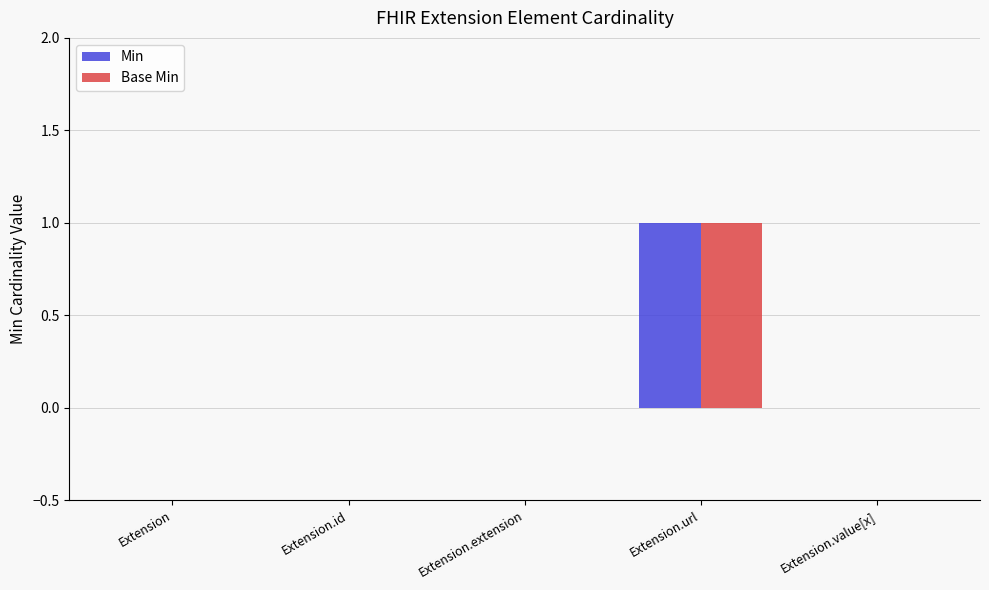

Is it true that Base Min equals 2 at Extension.url?

False